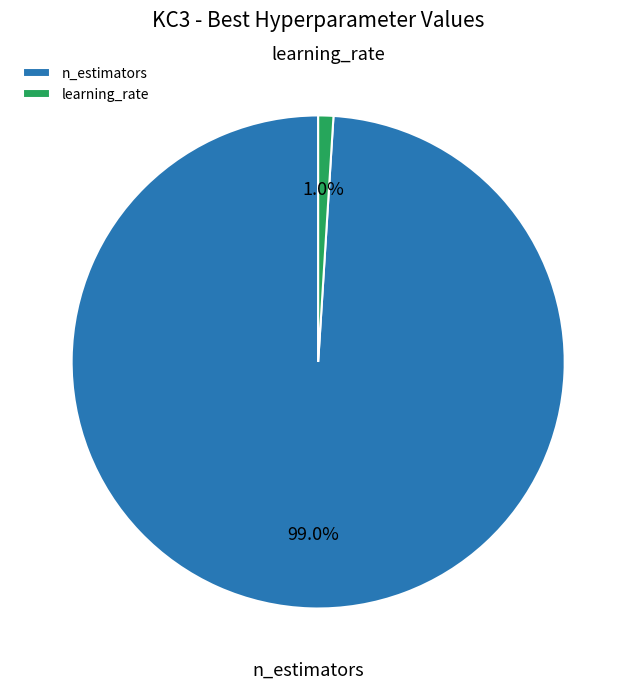

What is the total percentage of learning_rate and n_estimators?

100.0%